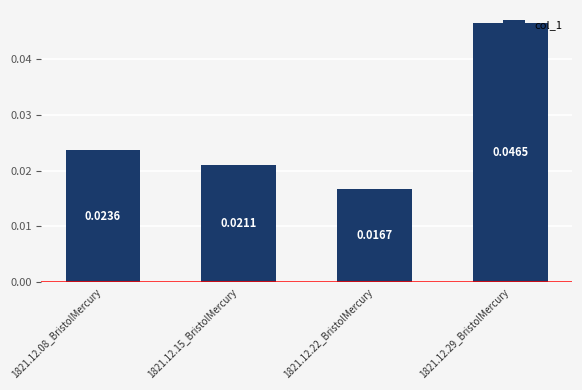

Rank the categories by value from highest to lowest.

1821.12.29_BristolMercury, 1821.12.08_BristolMercury, 1821.12.15_BristolMercury, 1821.12.22_BristolMercury